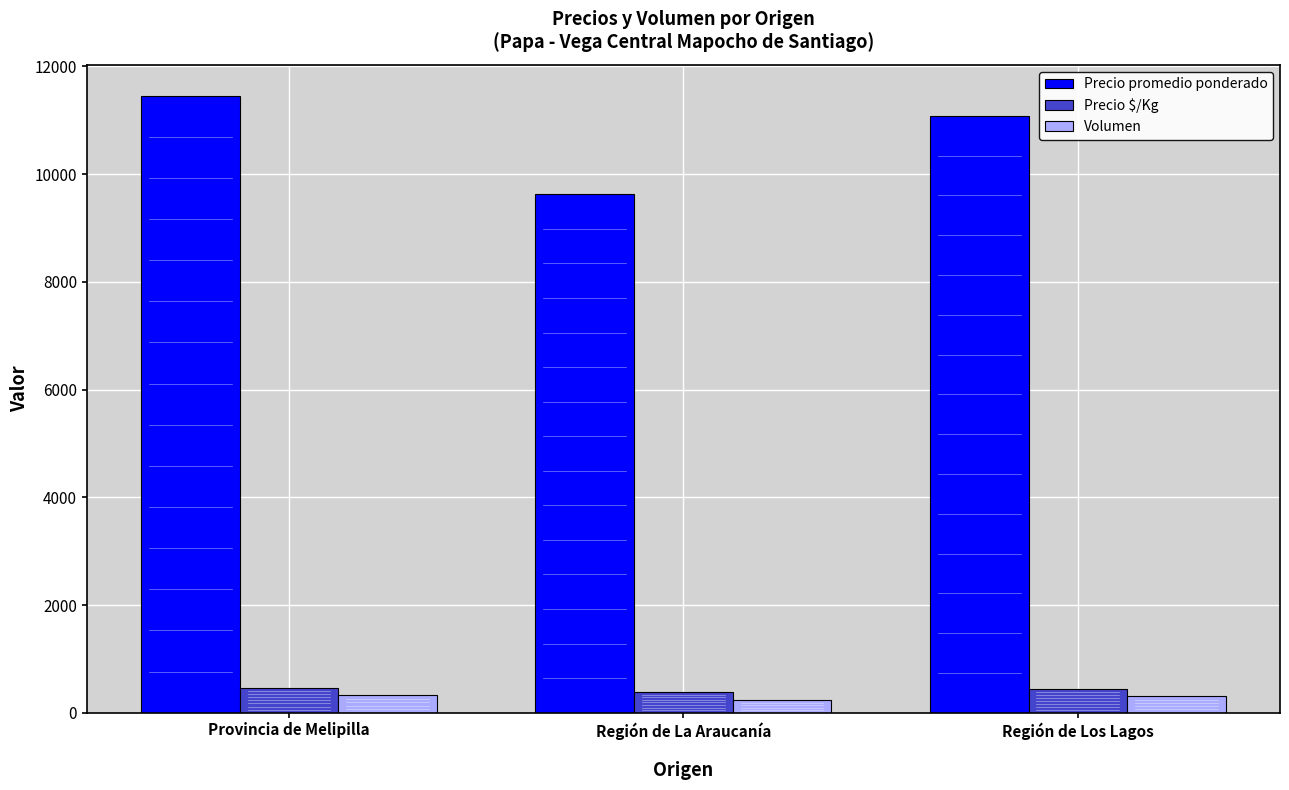

The value of Volumen at Provincia de Melipilla is 328. True or false?

True